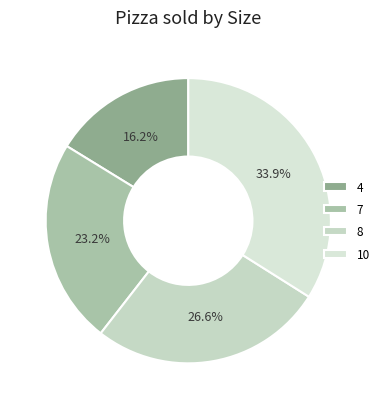

Which has a higher value, 4 or 8?

8